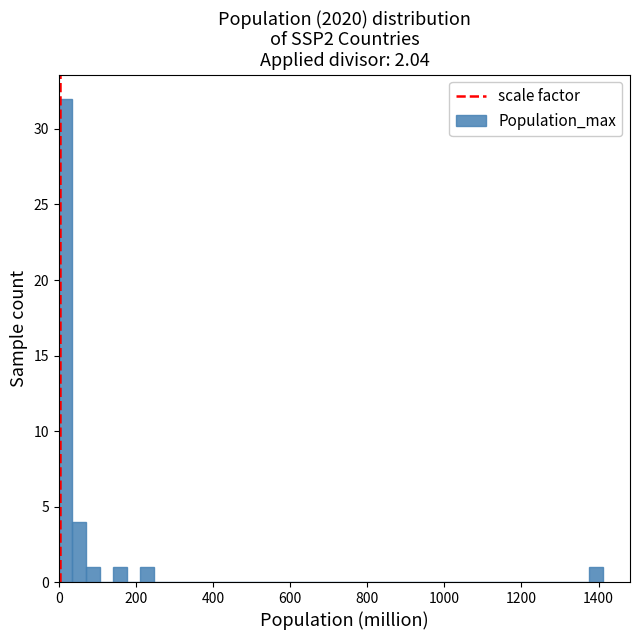

Read against the x-axis, roughly where is the centre of the tallest bar?

20